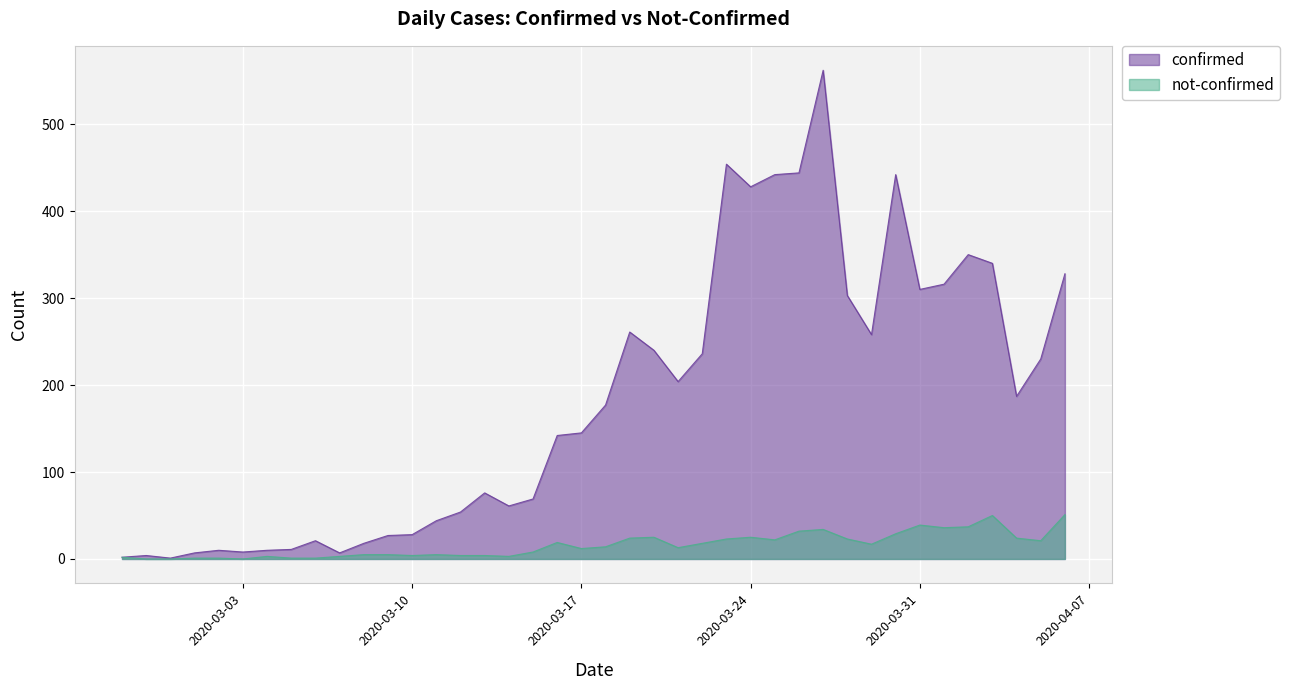

True or false: confirmed and not-confirmed cross at least once.

False